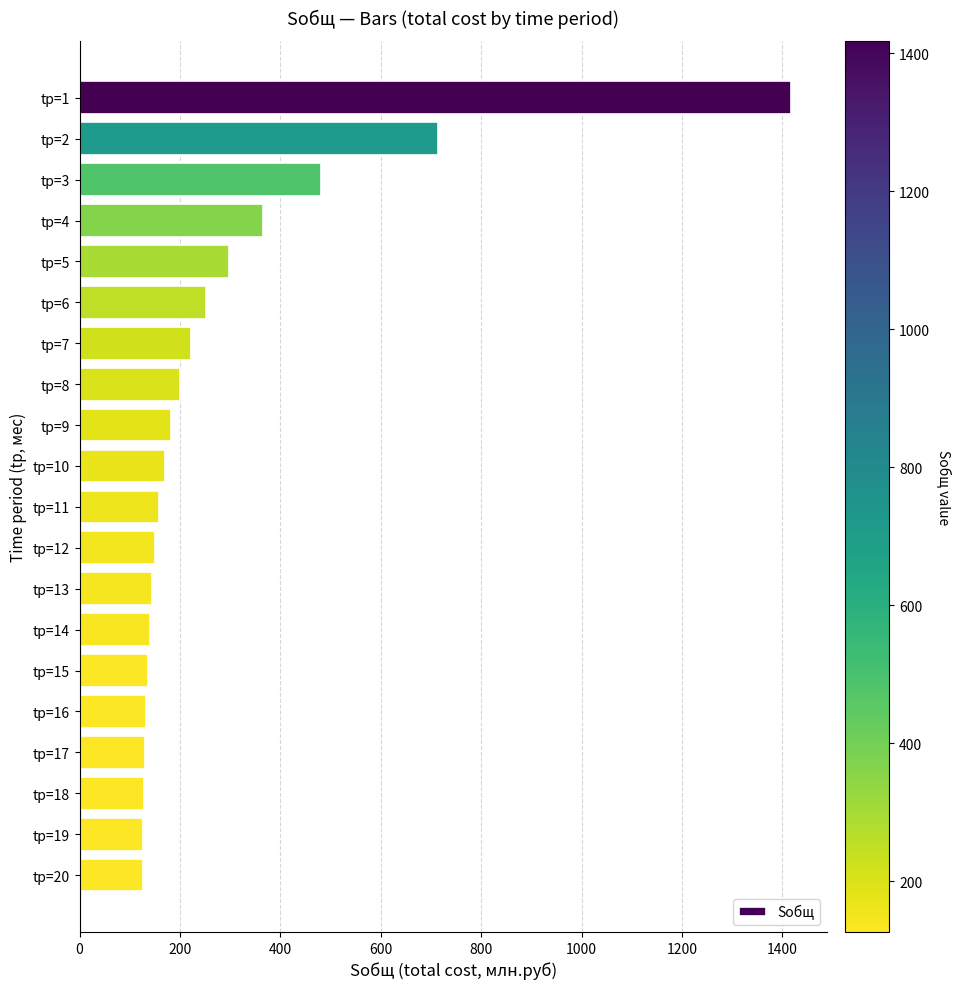

Is it true that the value at tр=19 is 207.9?

False